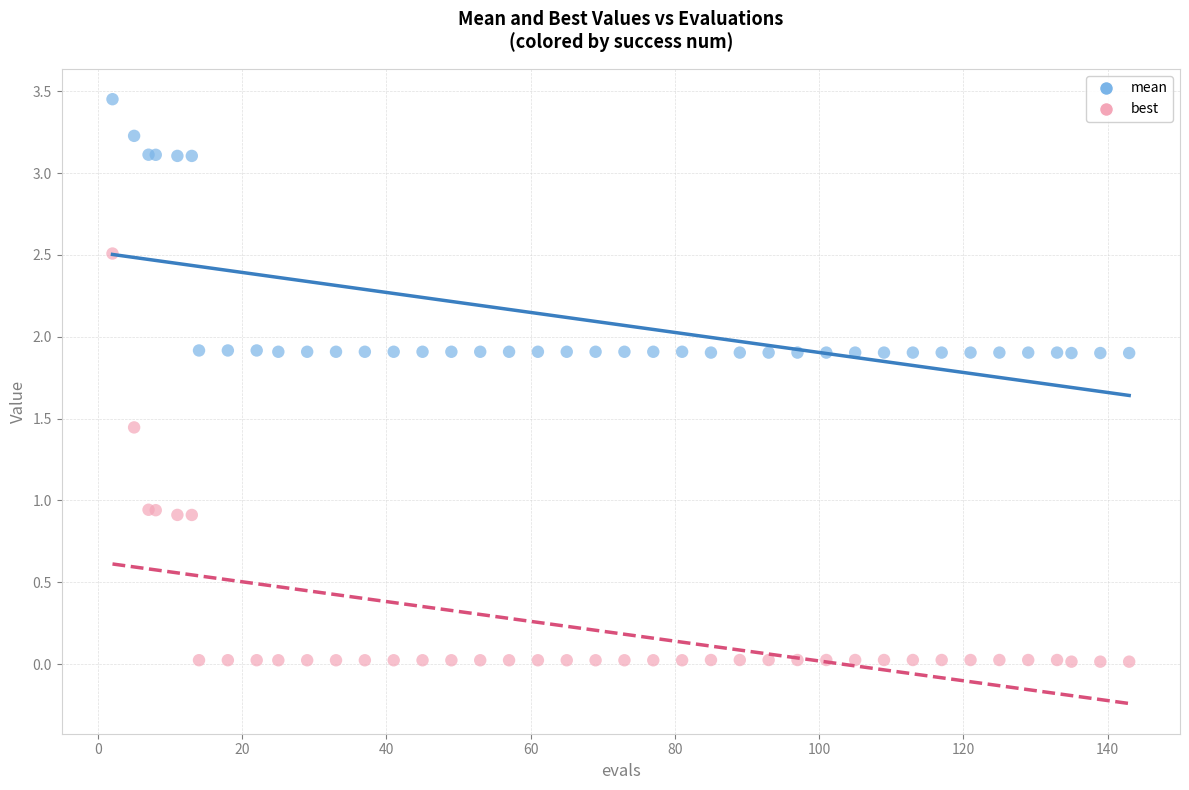

Which series has the largest Y range (max minus min)?

best